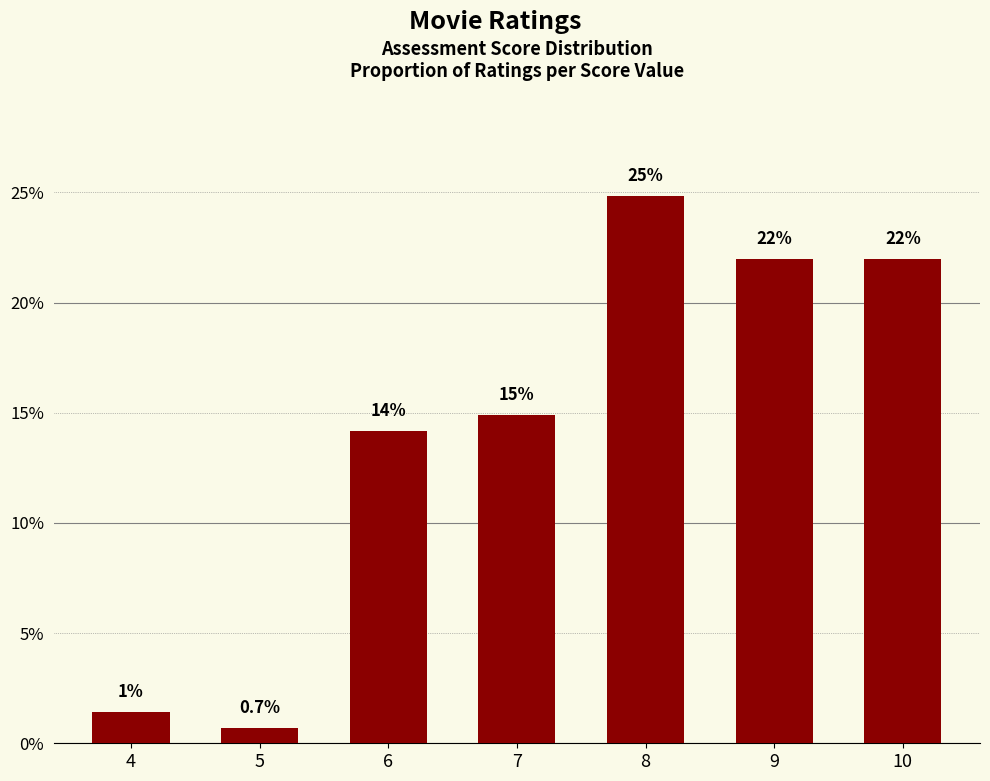

Does the chart contain any negative values?

No